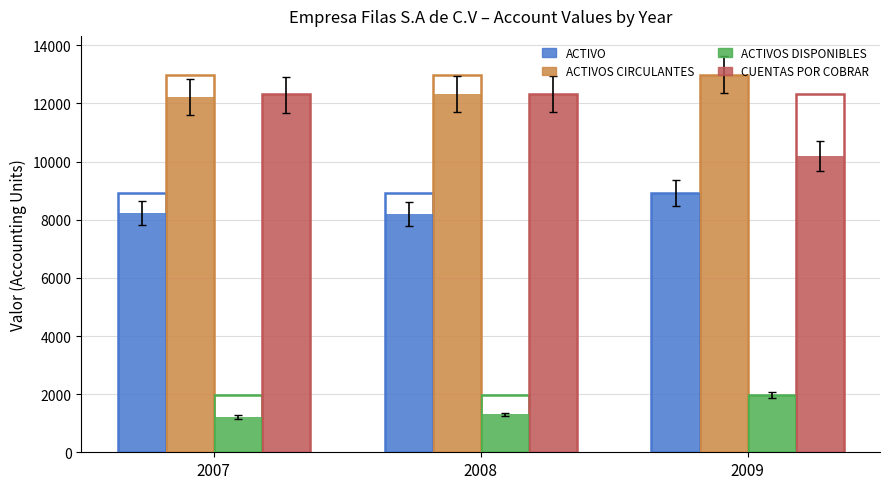

How many values in the ACTIVO series exceed 8230?

2